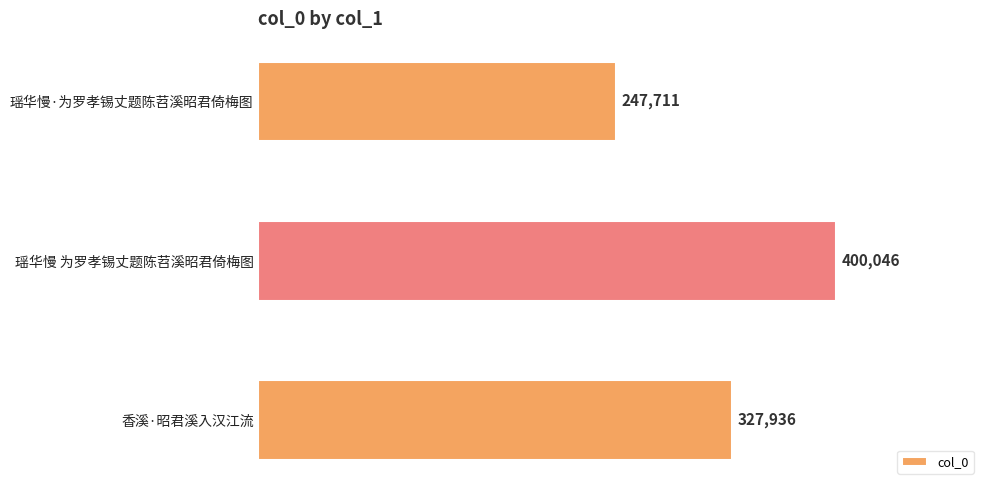

How many bars are there in total?

3